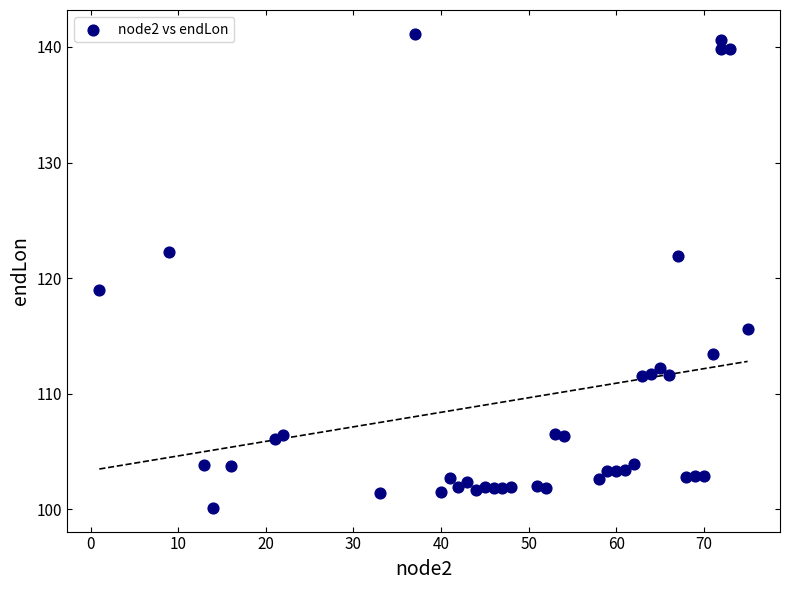

What Y value in the scatter plot is closest to 120?

119.0